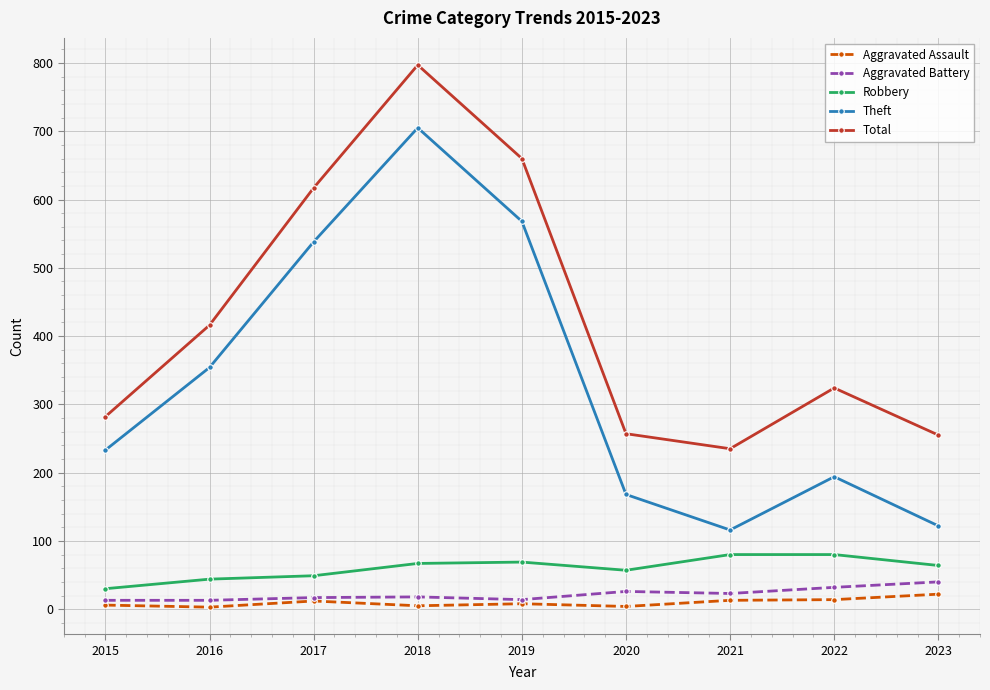

True or false: Aggravated Assault and Theft cross at least once.

False